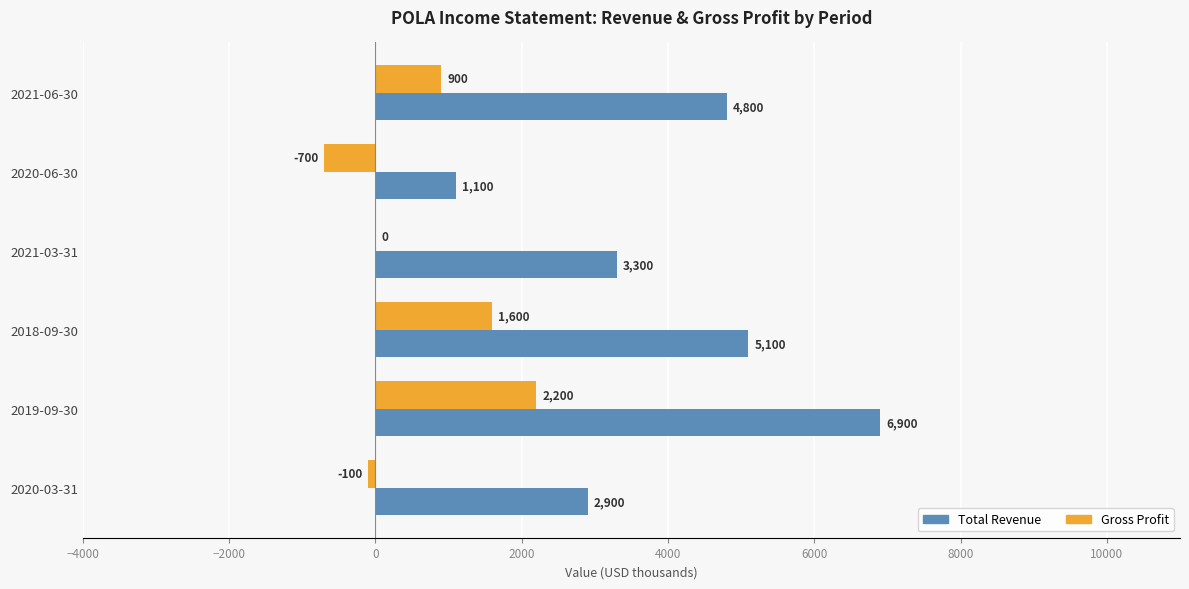

What is the highest value of the Gross Profit series?

2200